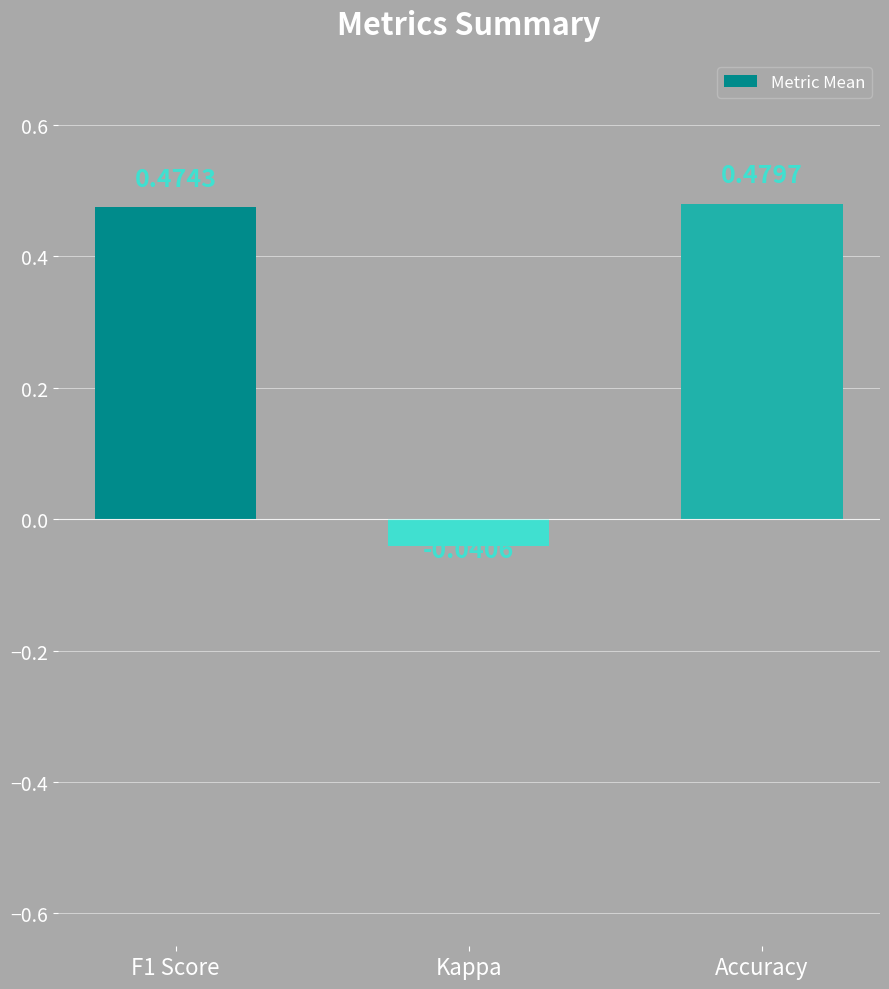

Which has a higher value, Kappa or F1 Score?

F1 Score